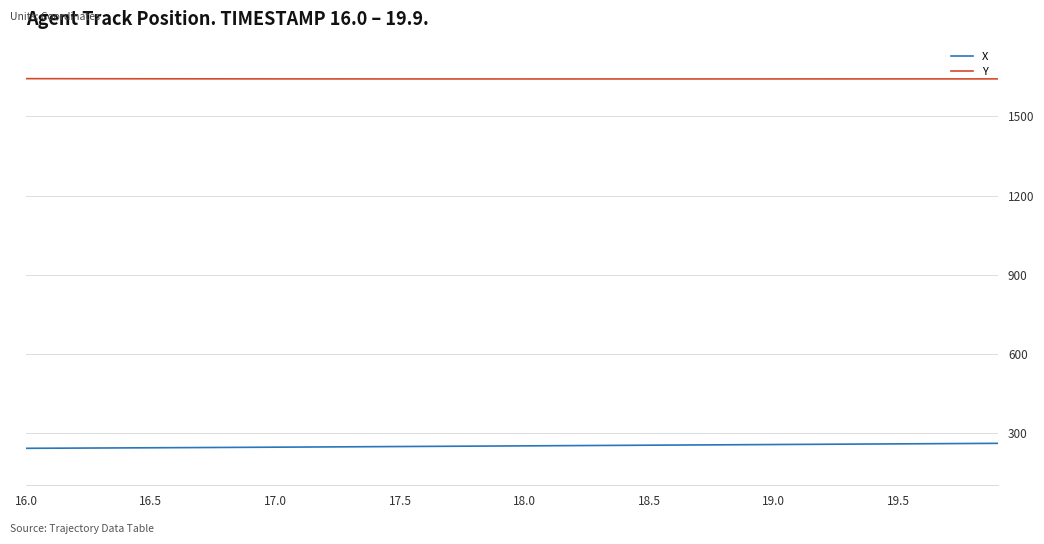

Rank the series by their maximum value, from lowest to highest.

X, Y